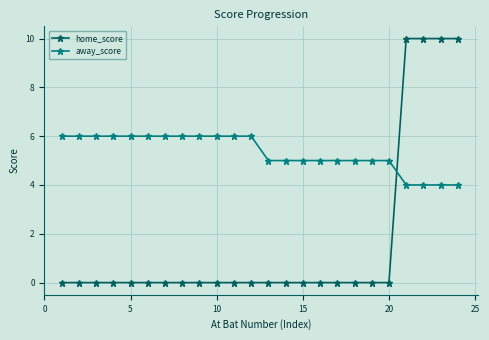

Which series has the largest total across all categories?

away_score